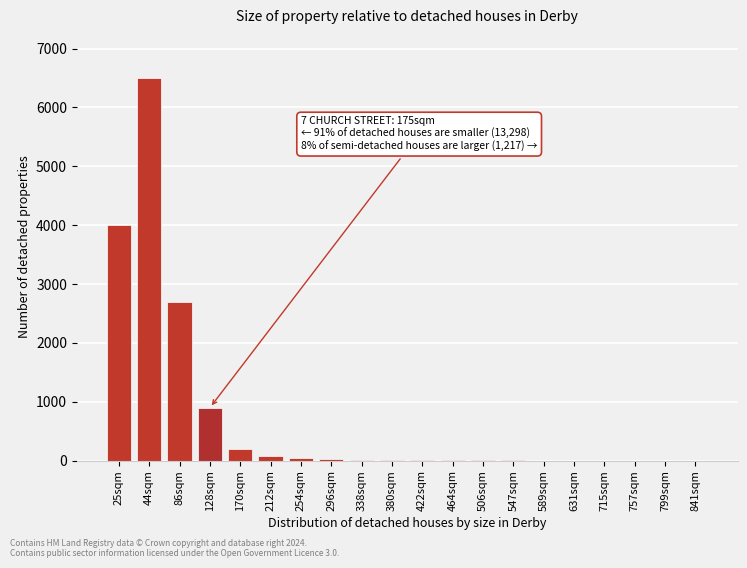

Where is the data nearest to the value 3250?

86sqm